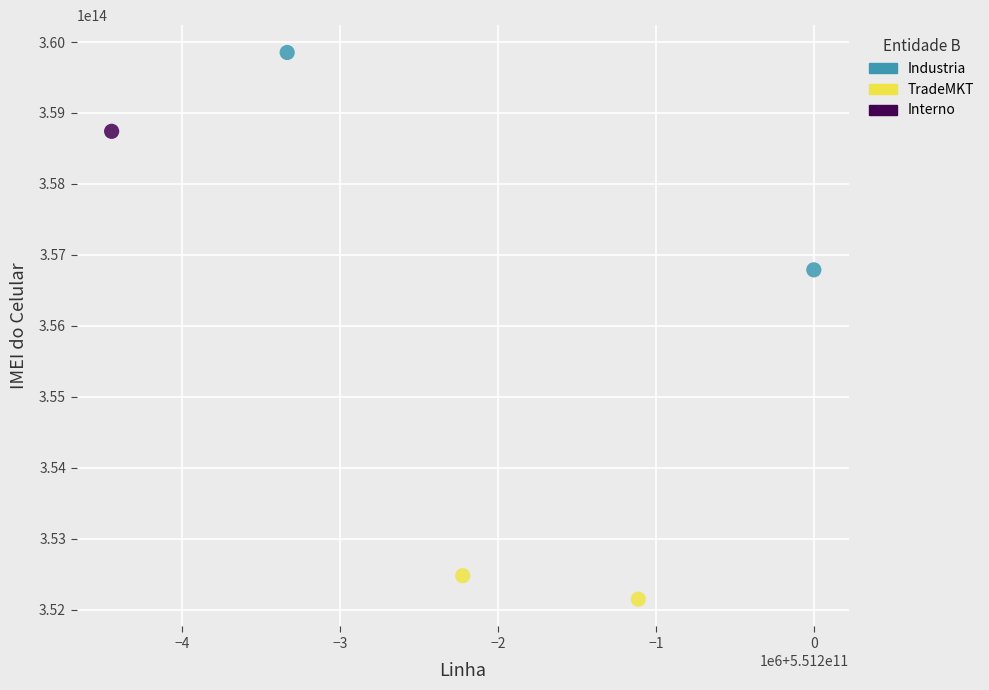

Which series contains the lowest Y value?

TradeMKT